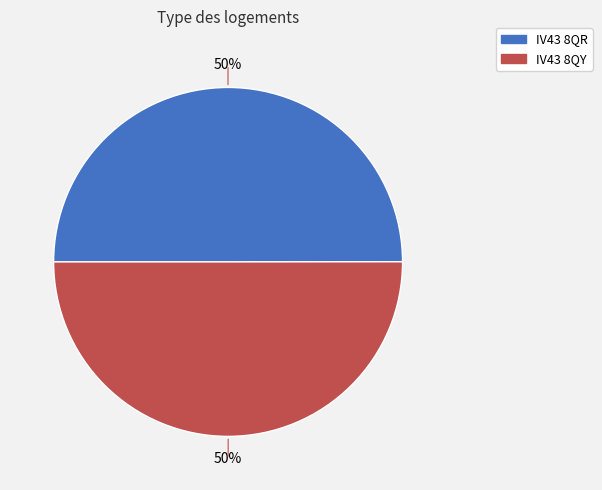

To the nearest percent, what is the combined percentage of IV43 8QR and IV43 8QY?

100%